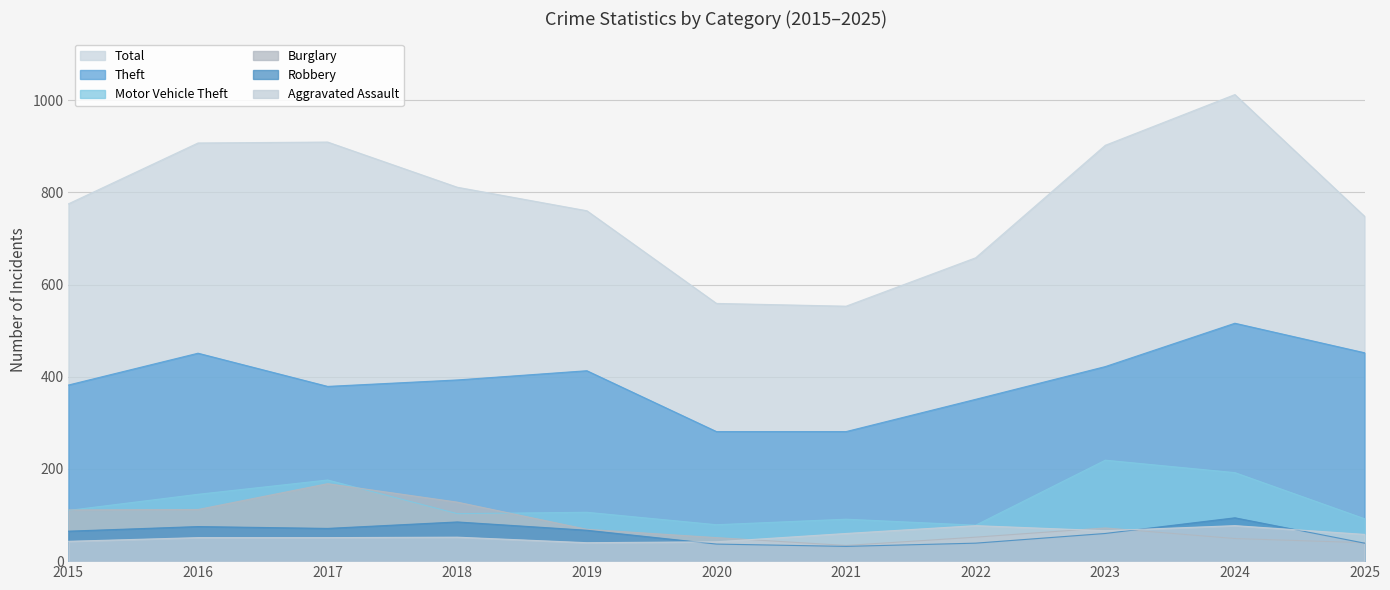

True or false: Burglary and Theft cross at least once.

False